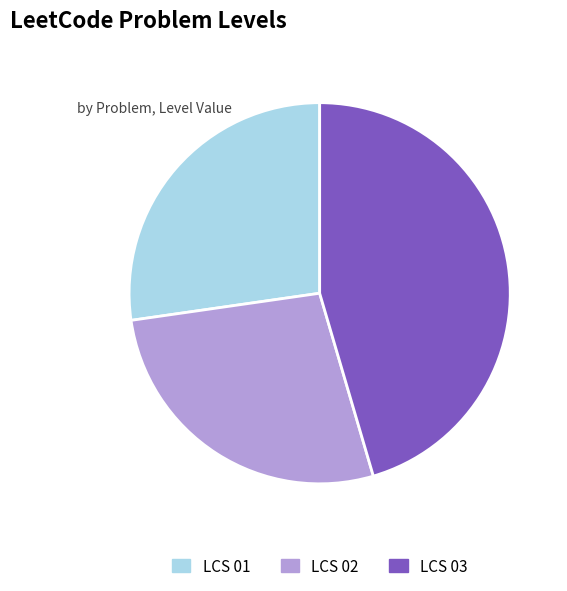

Is it true that LCS 01 is 37% of the pie?

False